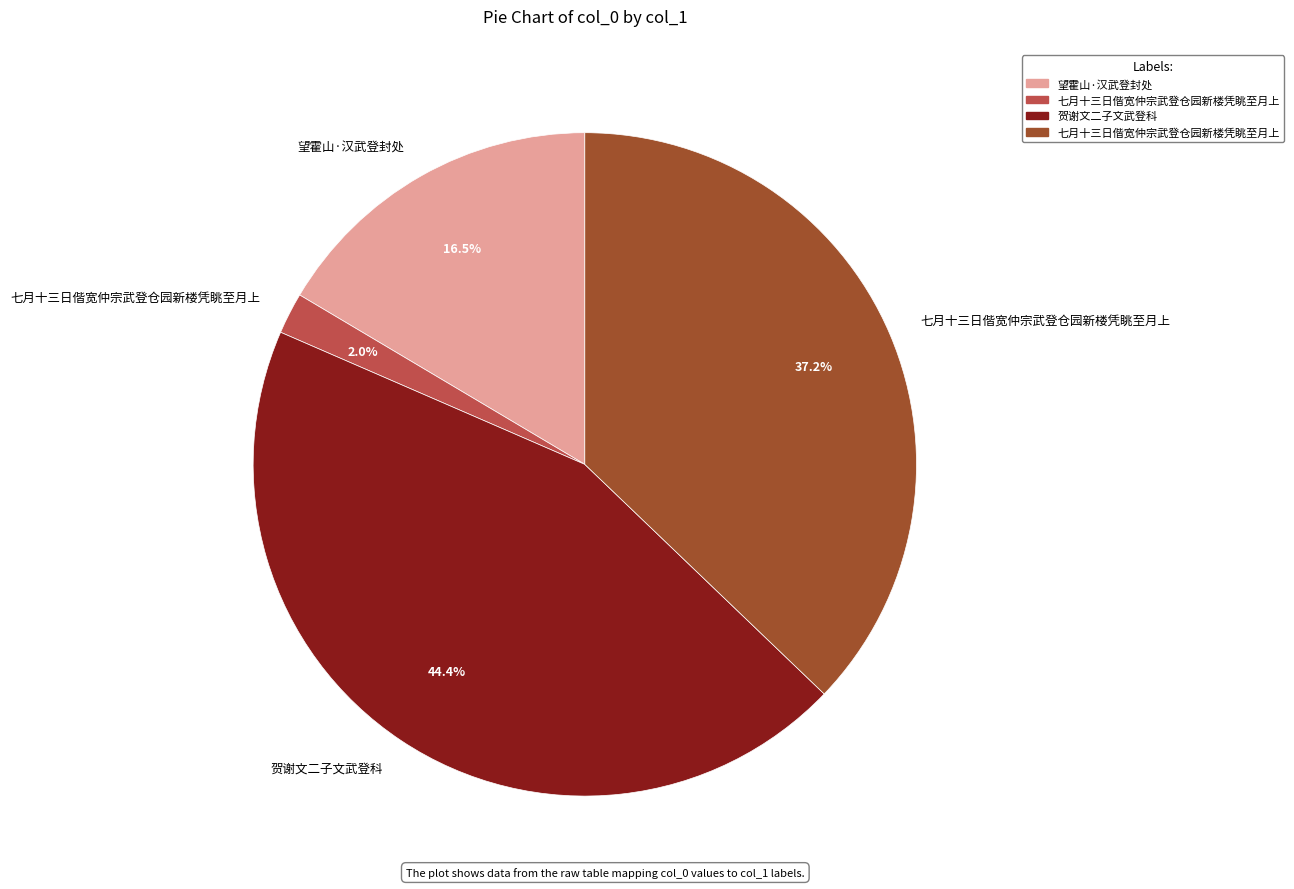

Is there a majority slice in this chart?

No